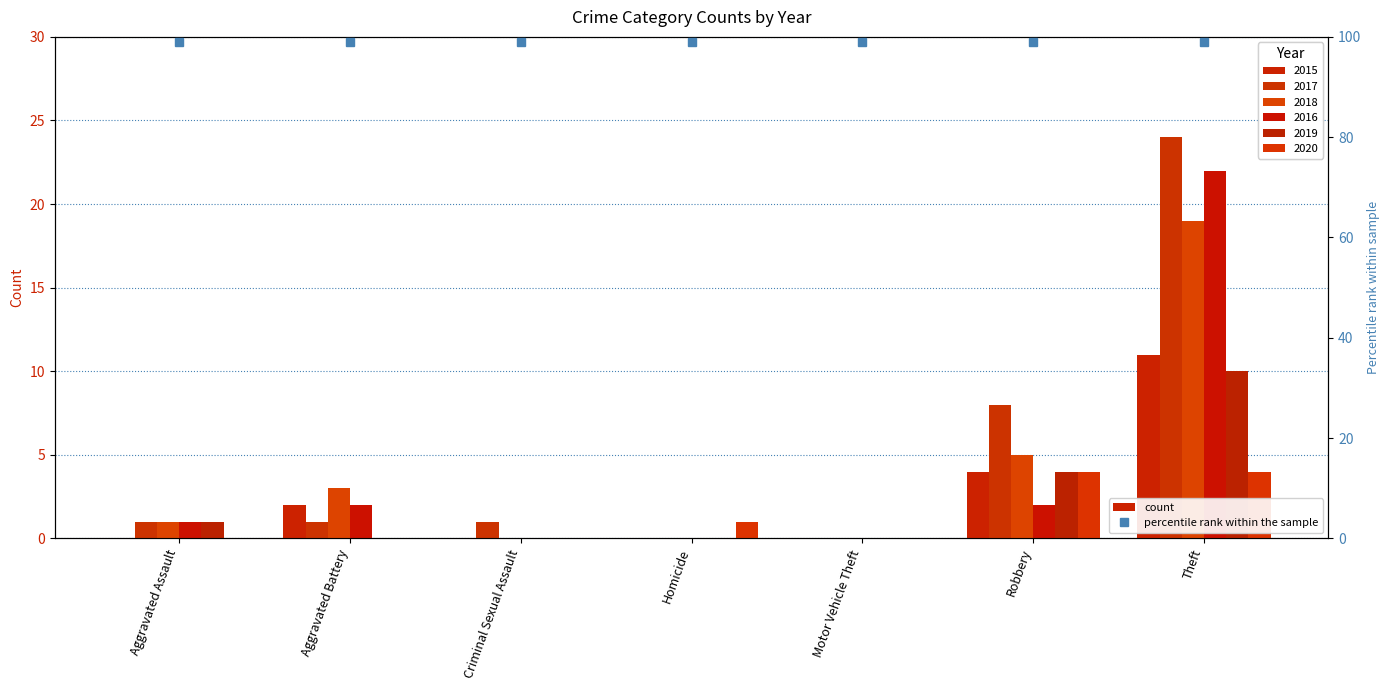

Reading left to right, extract all data points from this chart.

2015: 0	2	0	0	0	4	11
2017: 1	1	1	0	0	8	24
2018: 1	3	0	0	0	5	19
2016: 1	2	0	0	0	2	22
2019: 1	0	0	0	0	4	10
2020: 0	0	0	1	0	4	4